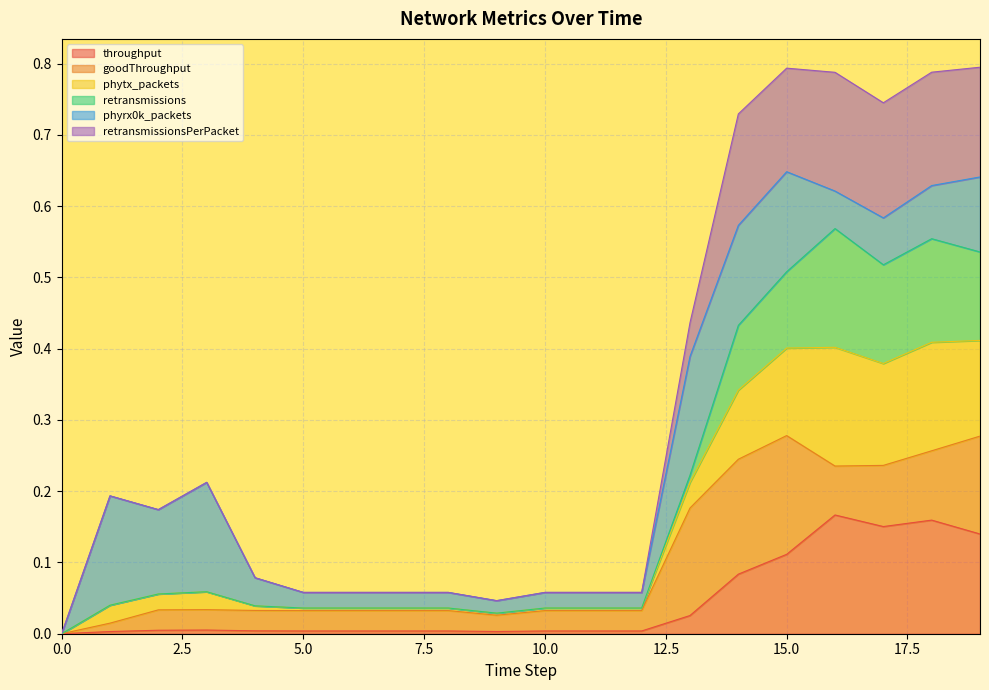

In throughput, how many points are lower than both neighbors (excluding endpoints)?

2